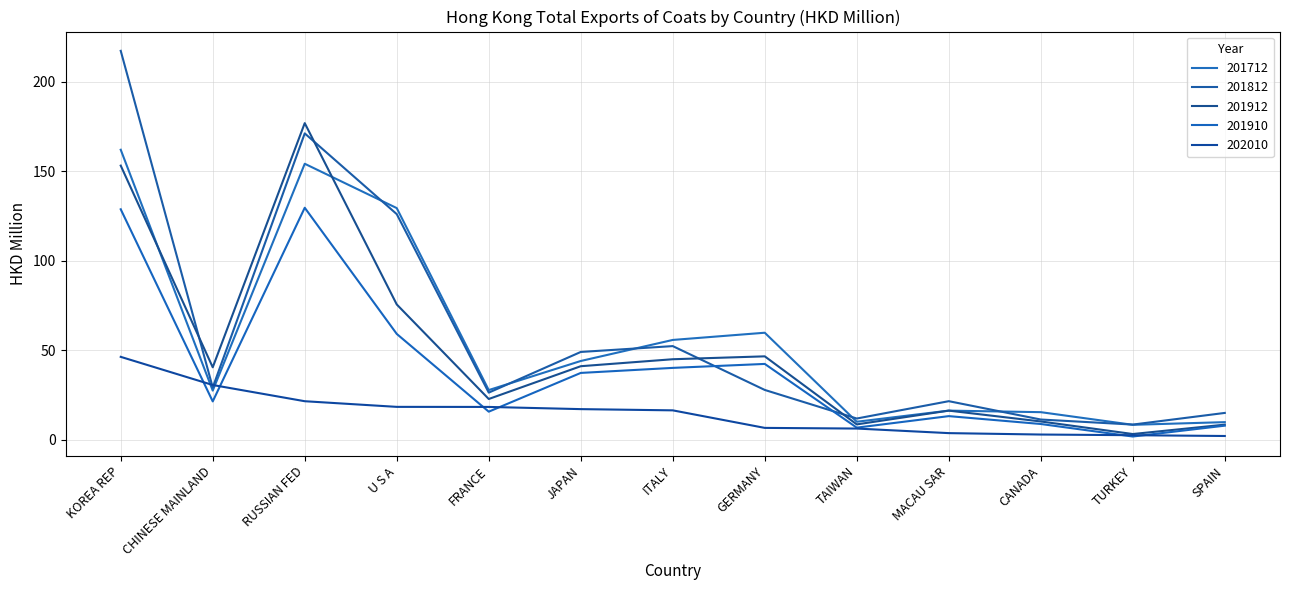

At which category does 201912 reach its first local peak?

RUSSIAN FED